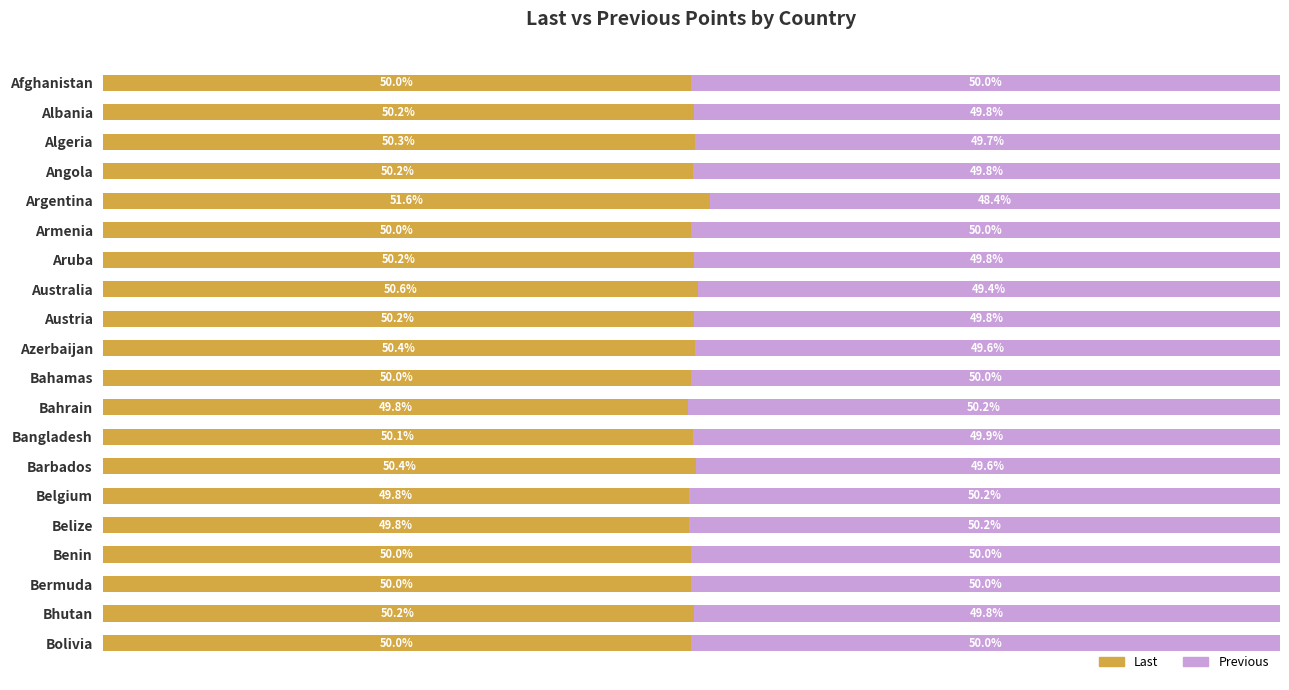

Which category has the highest value in the Last series?

Argentina